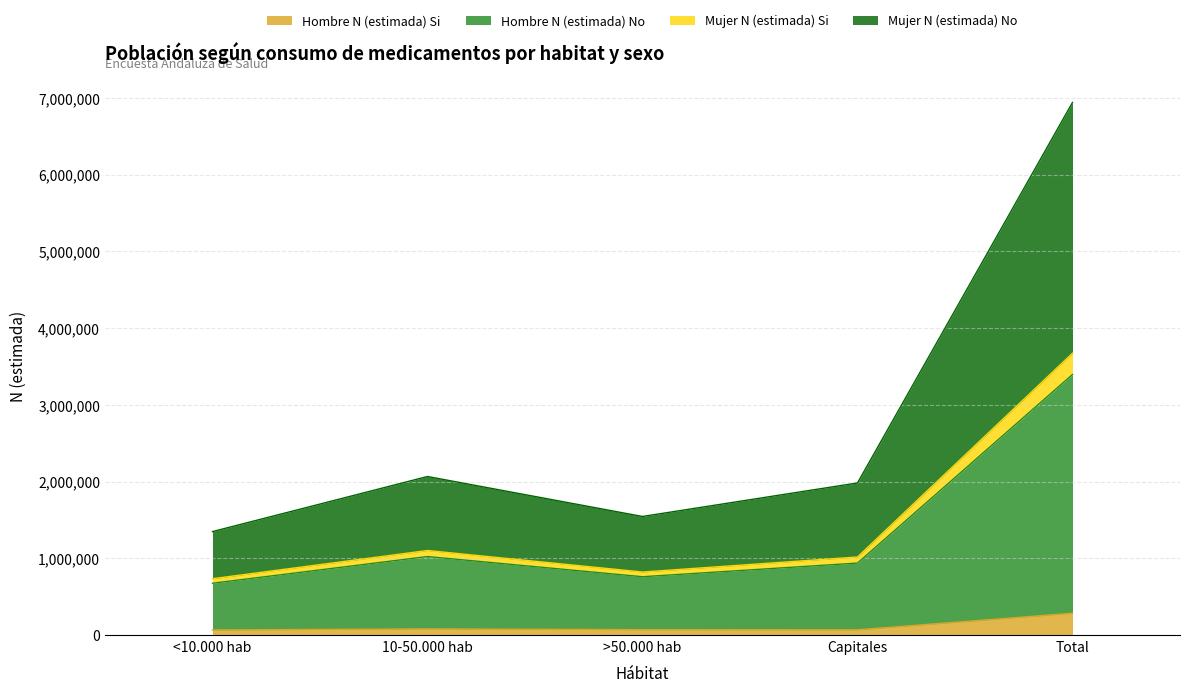

At which label does Hombre N (estimada) Si reach its minimum?

<10.000 hab